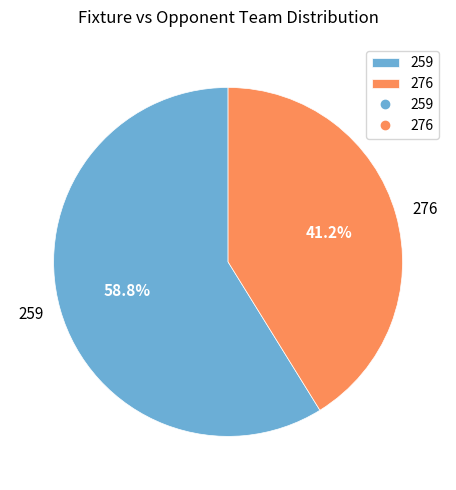

Between 276 and 259, which is larger?

259